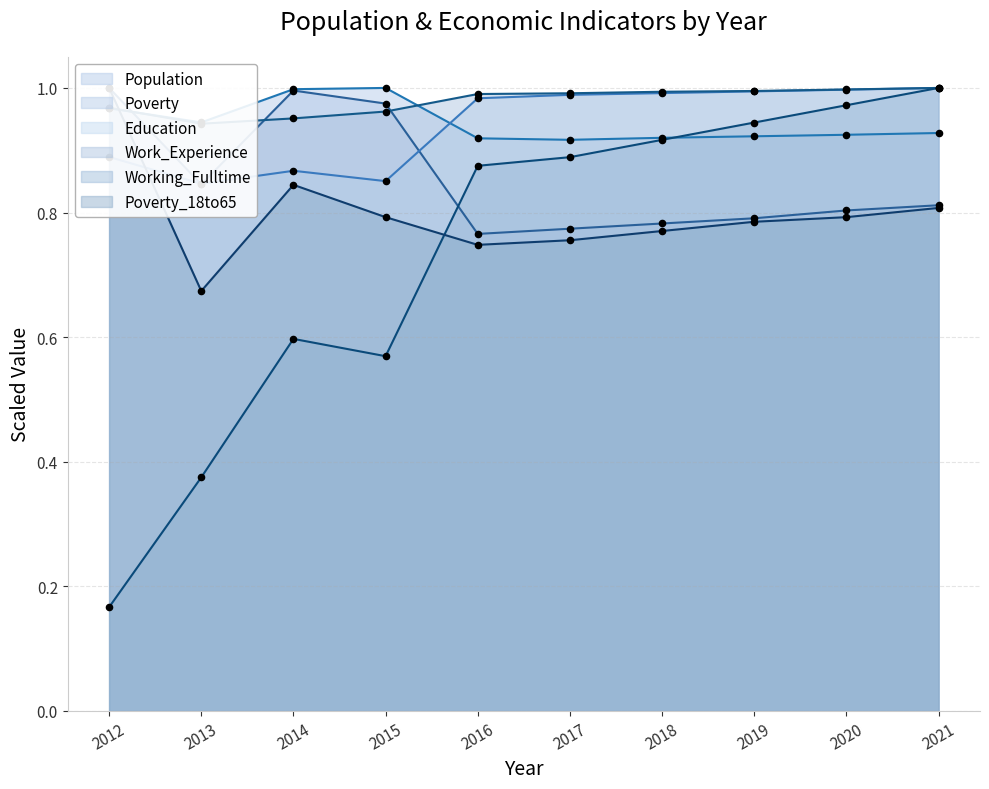

At which category is the sum across all series the highest?

2021